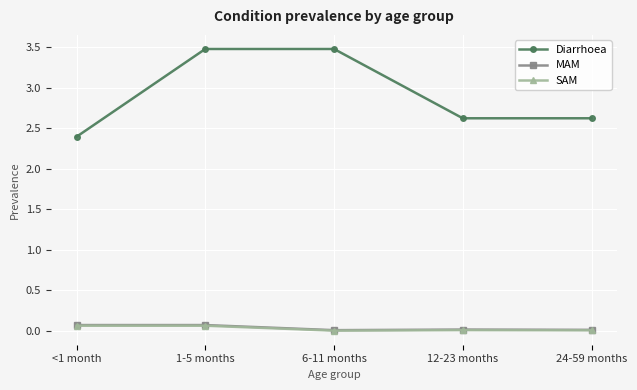

What is the sum of the Diarrhoea values at 1-5 months and 6-11 months?

7.0